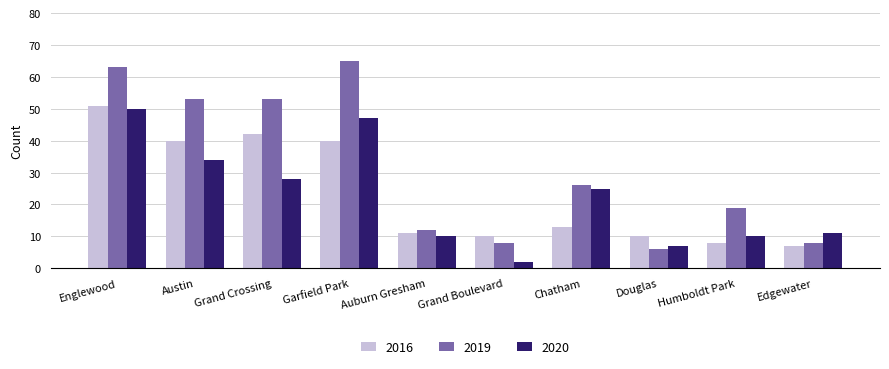

What is the sum of the 2019 values at Garfield Park and Edgewater?

73